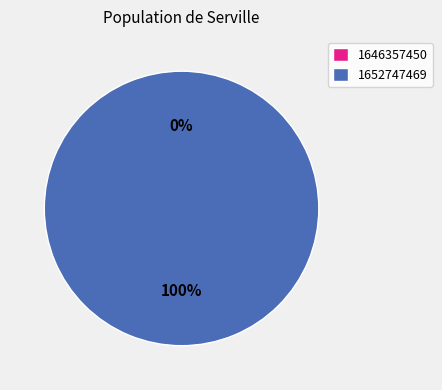

To the nearest percent, what is the average slice percentage?

50%